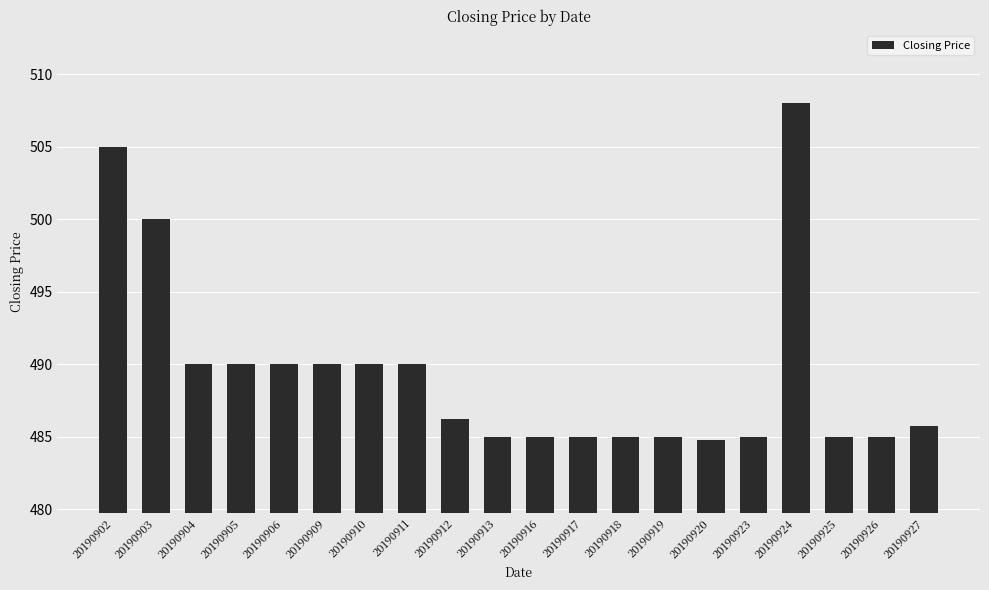

True or false: the data shows 872.6 at 20190926.

False